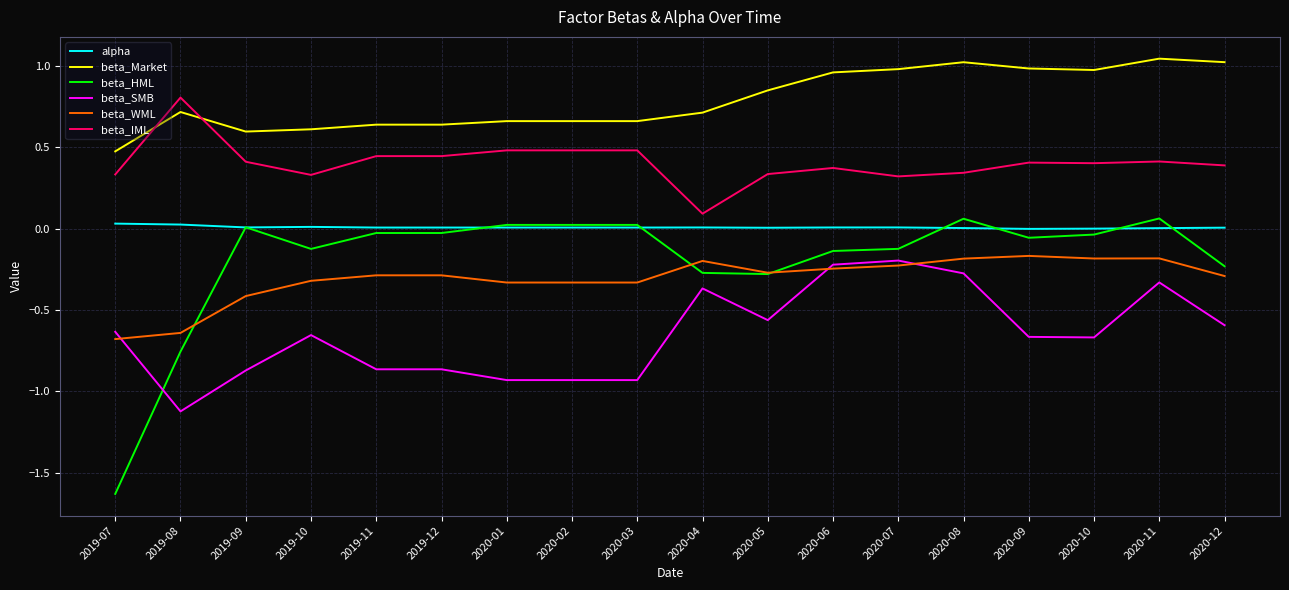

At which label does beta_SMB reach its minimum?

2019-08